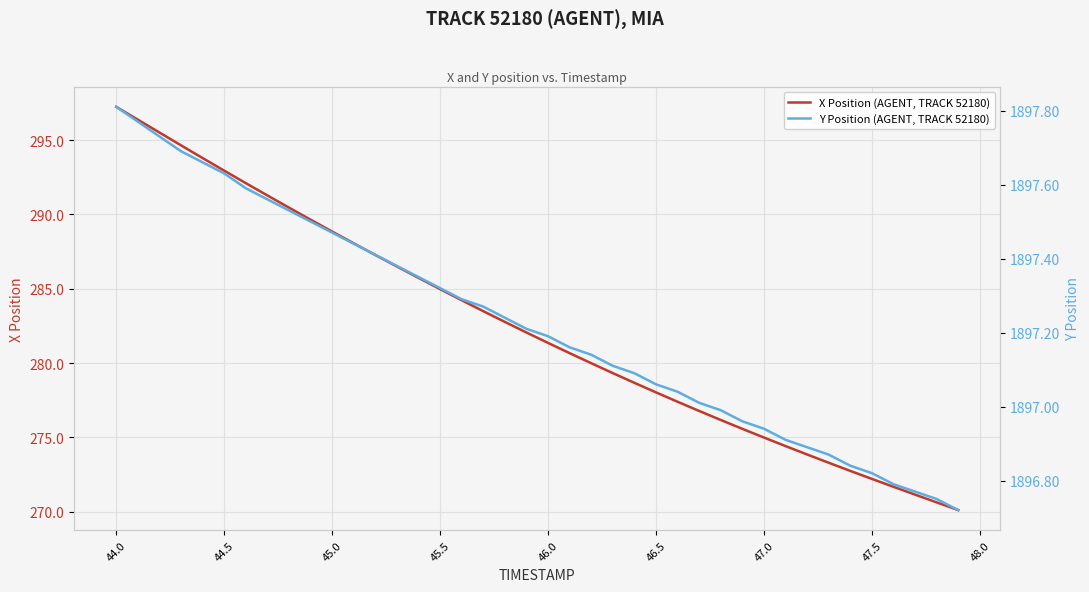

The value of X Position (AGENT, TRACK 52180) at 36 is 488.7. True or false?

False